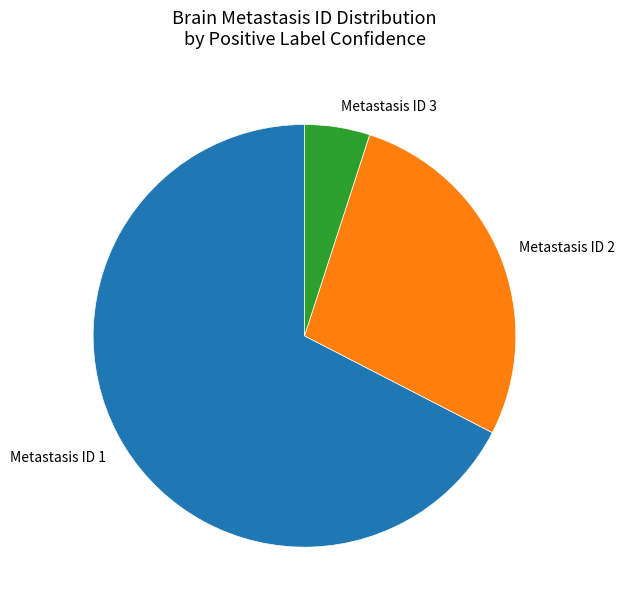

What is the majority slice?

Metastasis ID 1